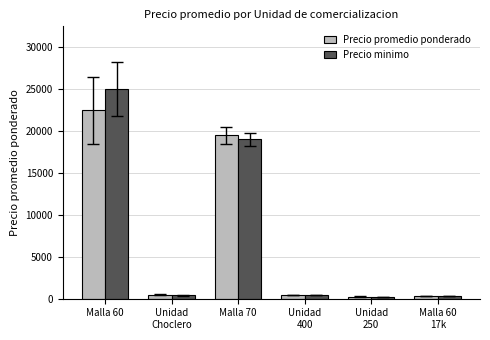

What is the average value of the Precio minimo series?

7547